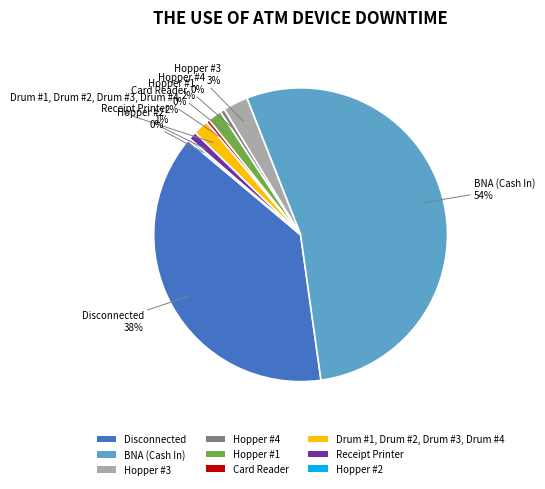

Which category has the biggest portion of the pie?

BNA (Cash In)